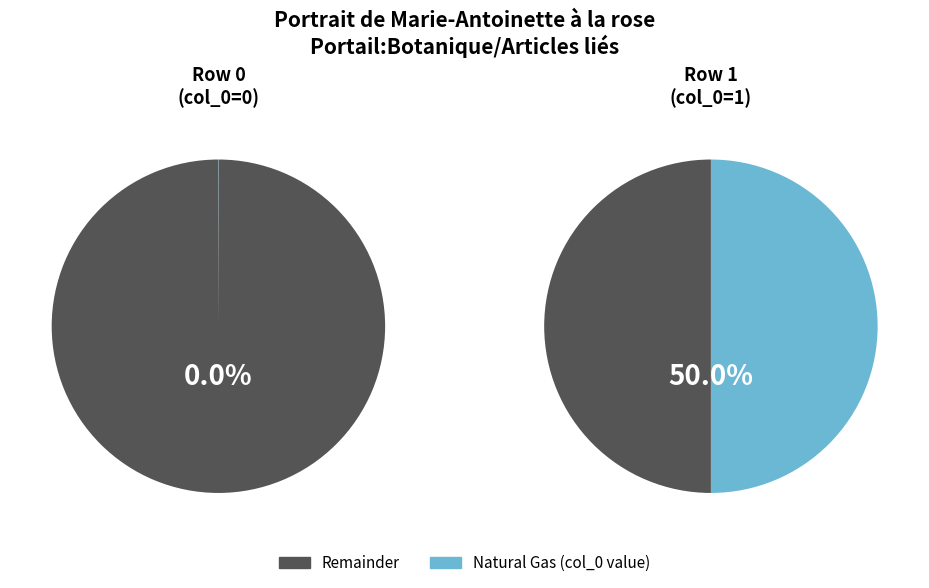

Is it true that Portrait_de_Marie-Antoinette_à_la_rose (row 1) is 99% of the pie?

False